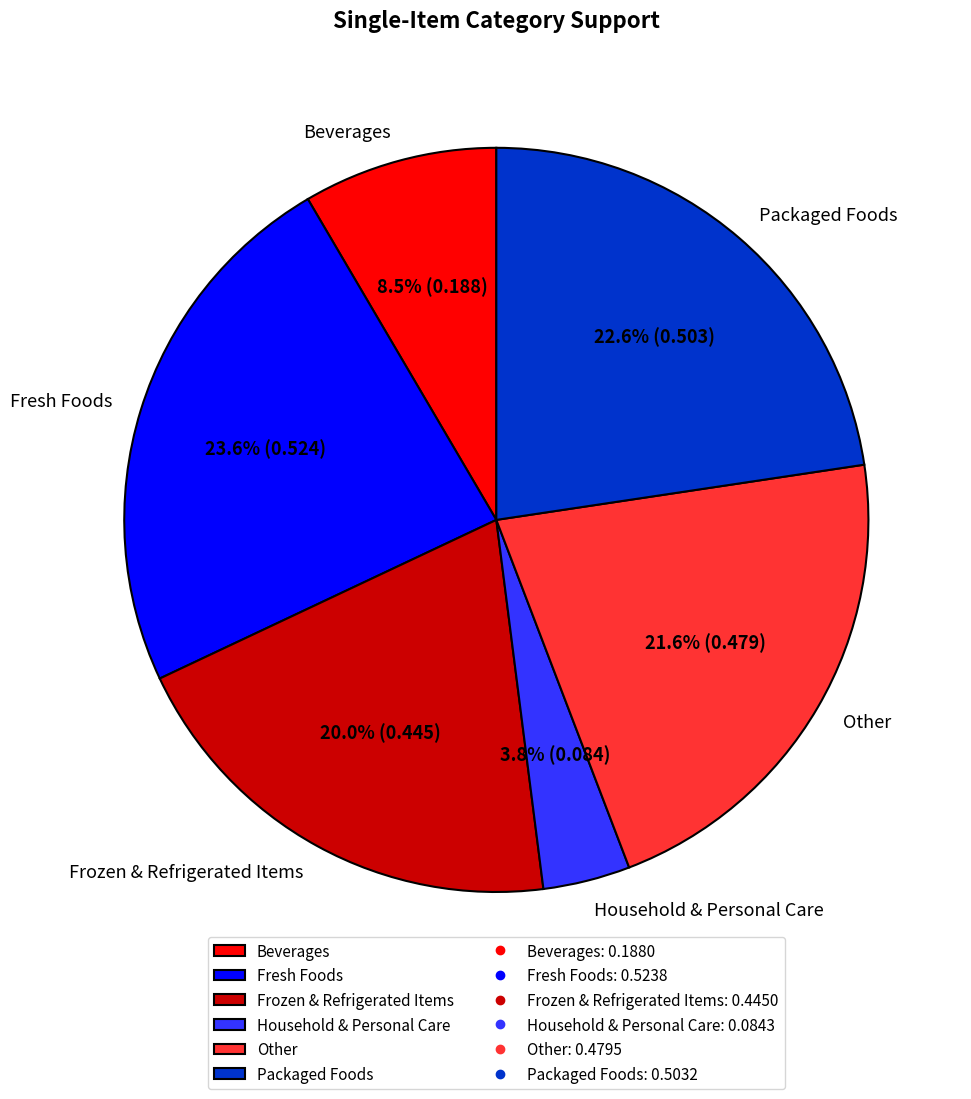

How many segments does this pie chart have?

6